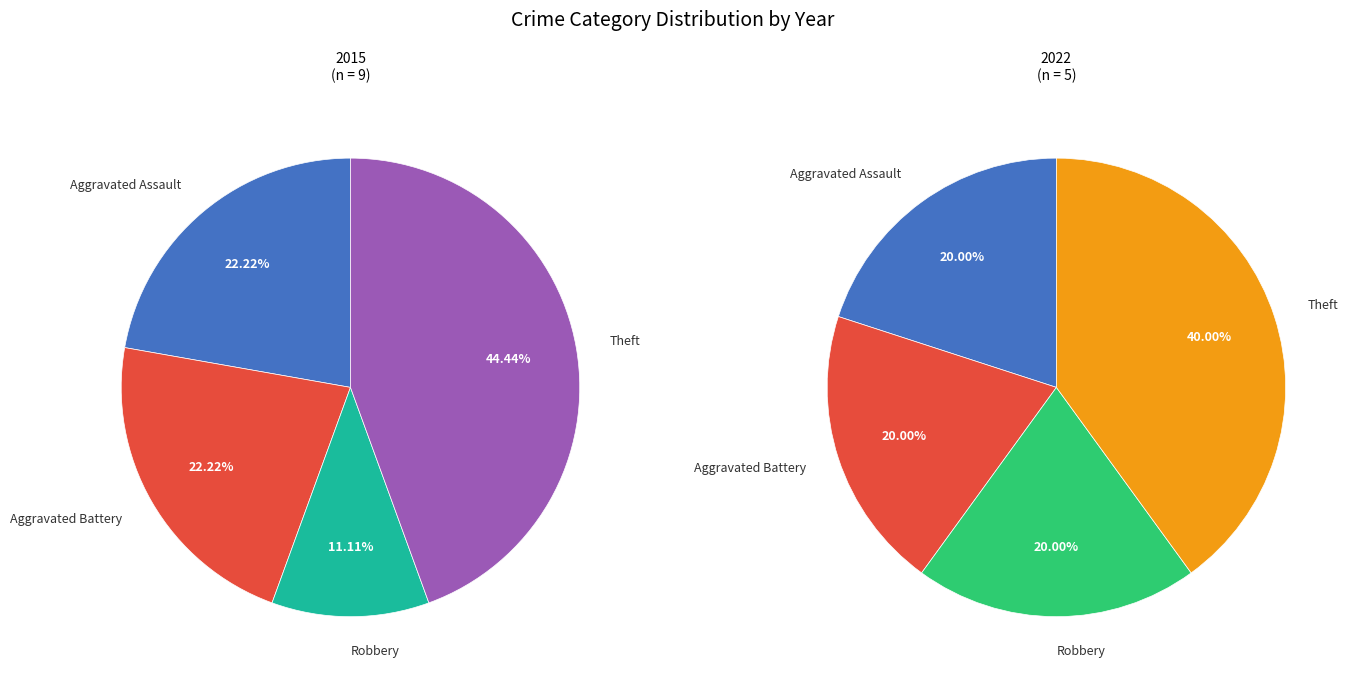

At Theft, list the series in order from smallest to largest.

values_2022, values_2015